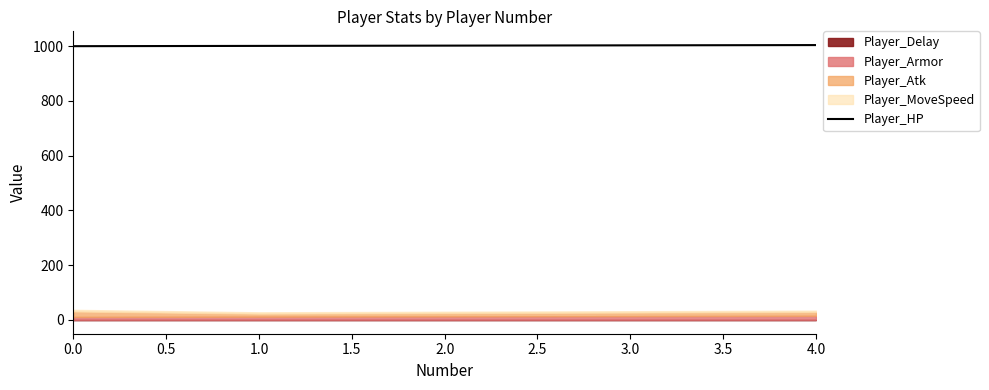

What is the maximum value for Player_HP?

1004